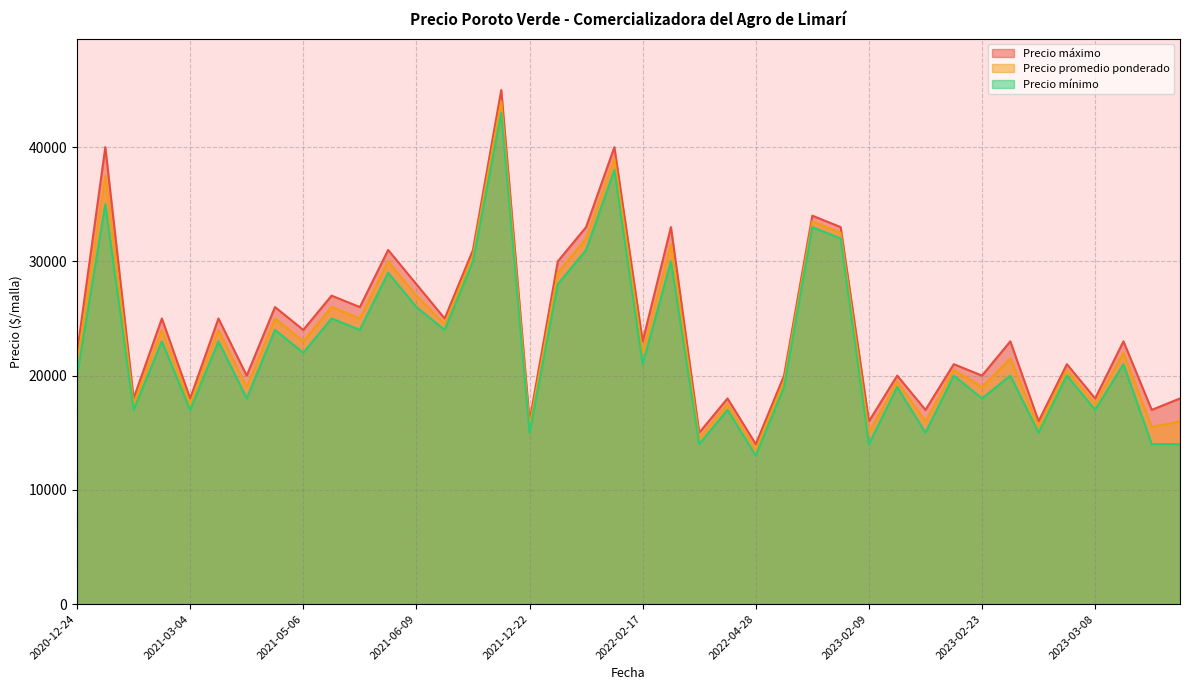

The value of Precio maximo at 2023-02-09 is 16000. True or false?

True